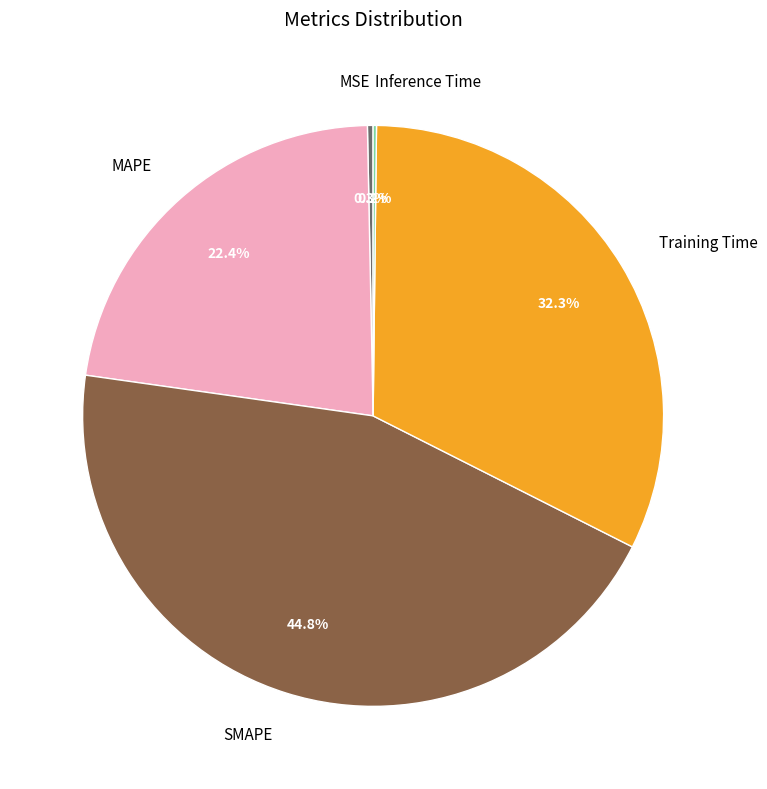

Which slice is the largest?

SMAPE